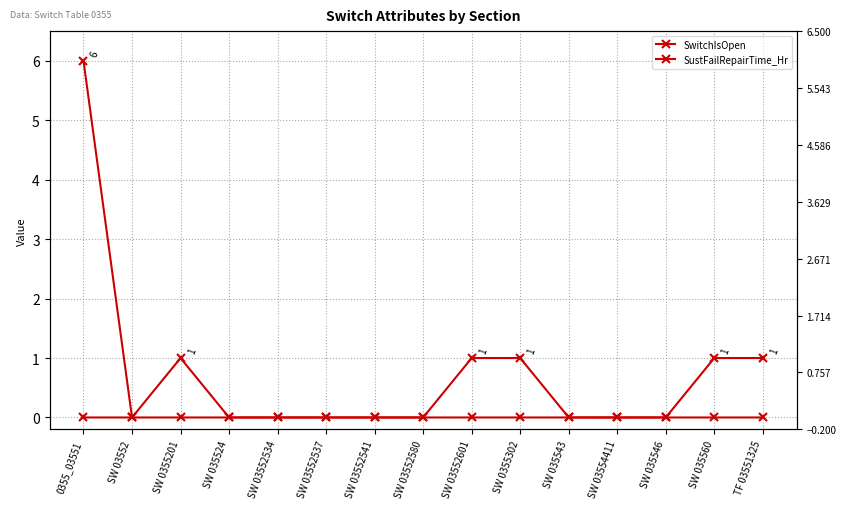

Does the chart display data point markers on the line(s)?

Yes